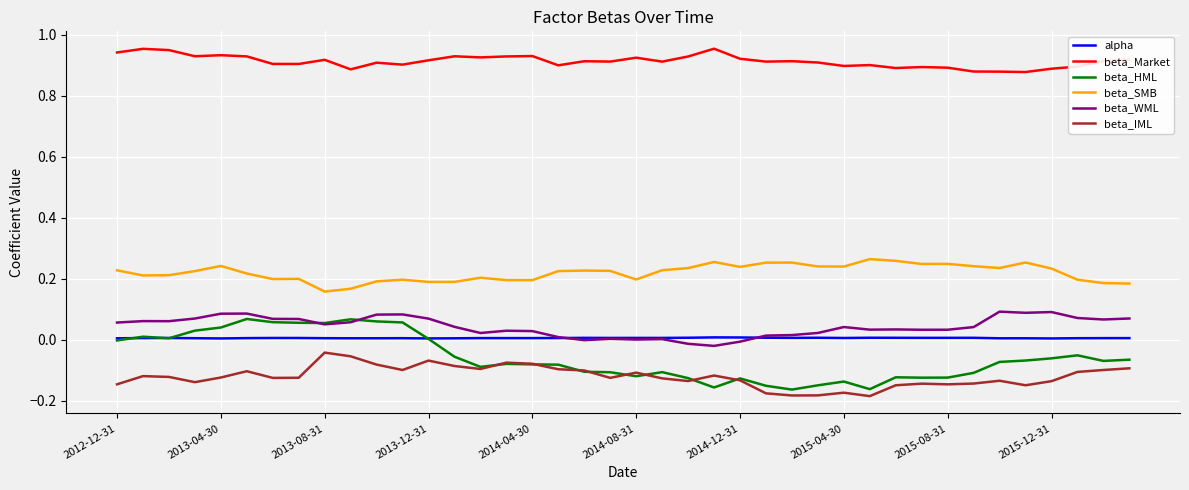

True or false: beta_Market and alpha intersect in this chart.

False